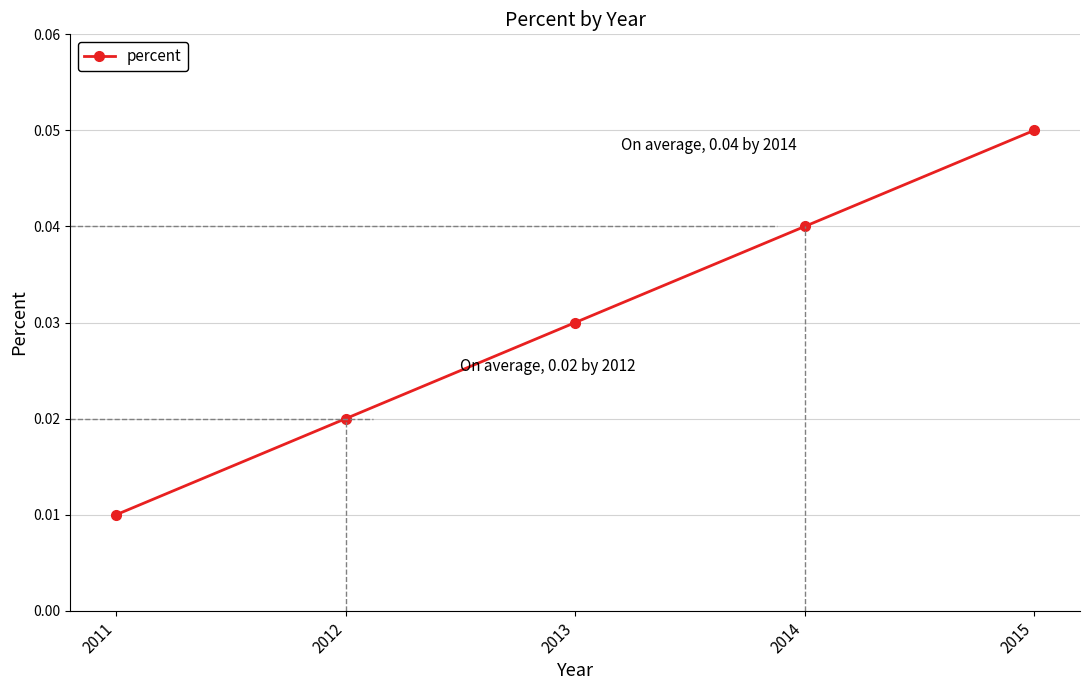

How many values are between 0 and 1?

5